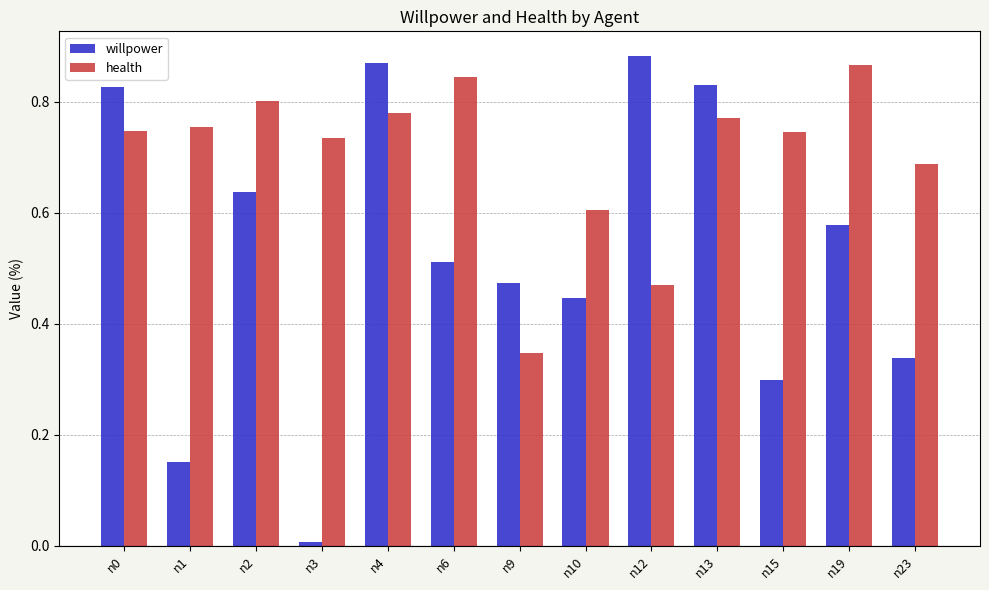

At which category is the sum across all series the highest?

n4